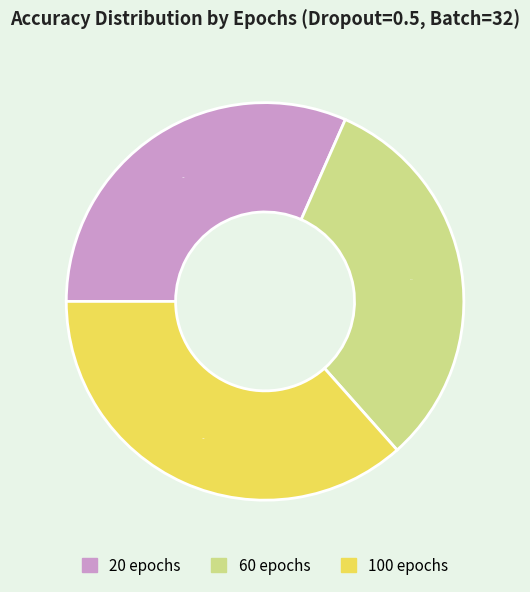

What is the total percentage of 20 epochs and 60 epochs?

63.4%